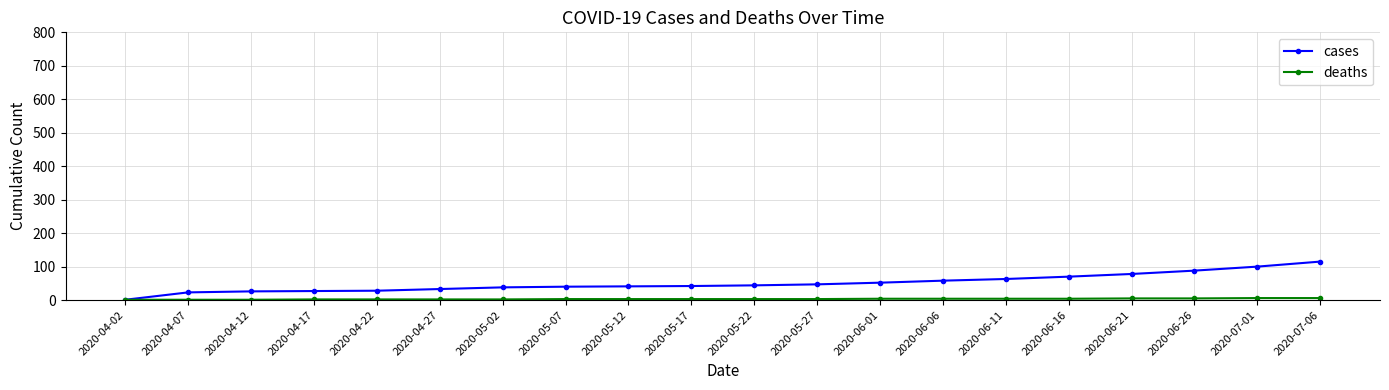

What is the smallest value displayed?

1